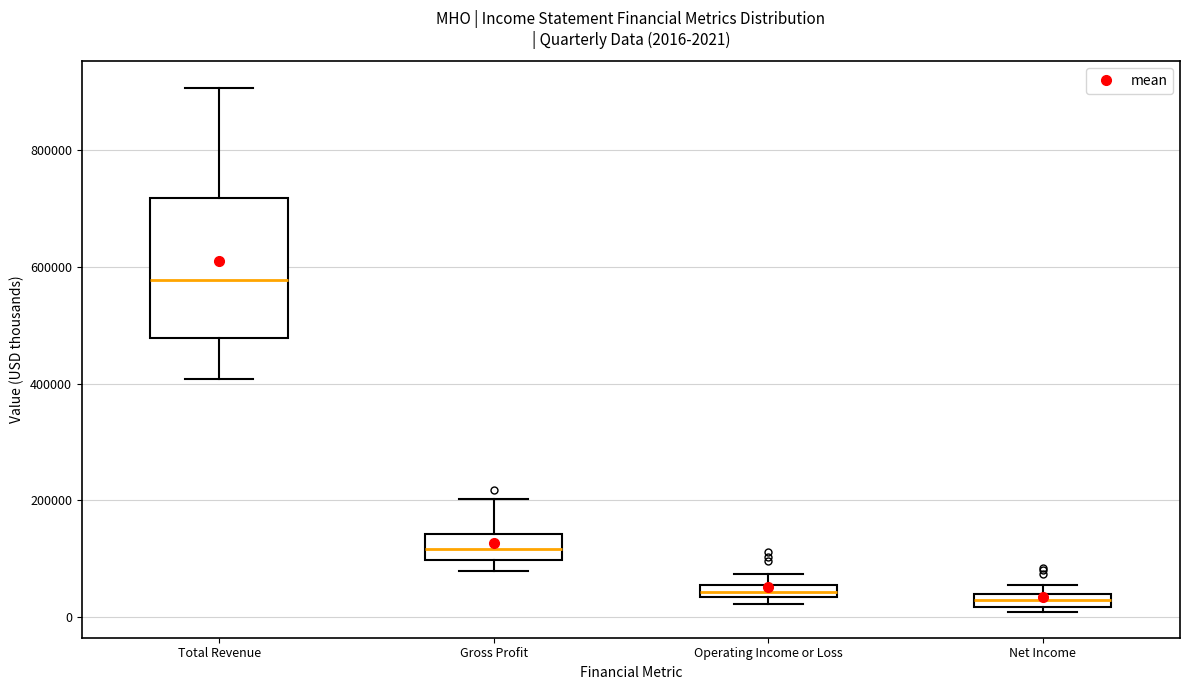

Which box's median line is the highest?

Total Revenue